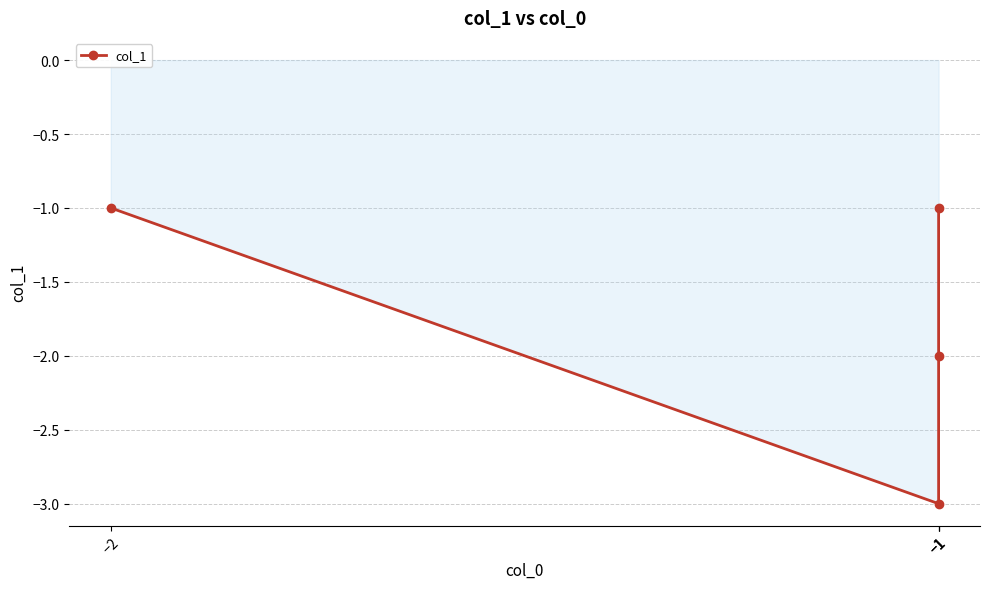

Is it true that the value at −1 is -3?

True